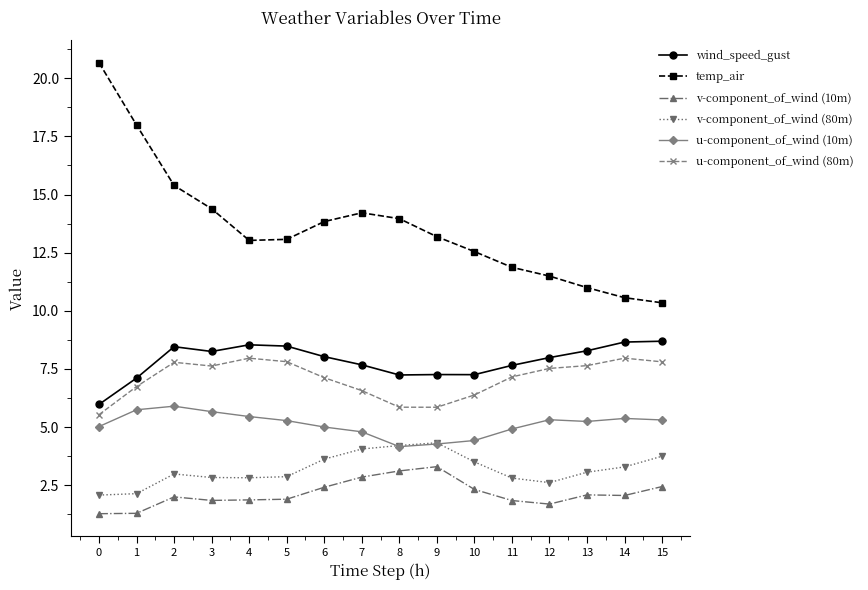

At 12, list the series in order from smallest to largest.

v-component_of_wind (10m), v-component_of_wind (80m), u-component_of_wind (10m), u-component_of_wind (80m), wind_speed_gust, temp_air